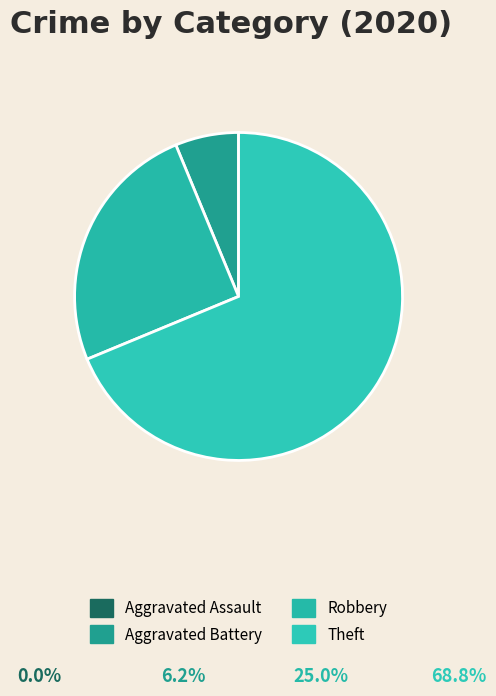

To the nearest percent, what is the difference between the Robbery and Theft slice percentages?

44%